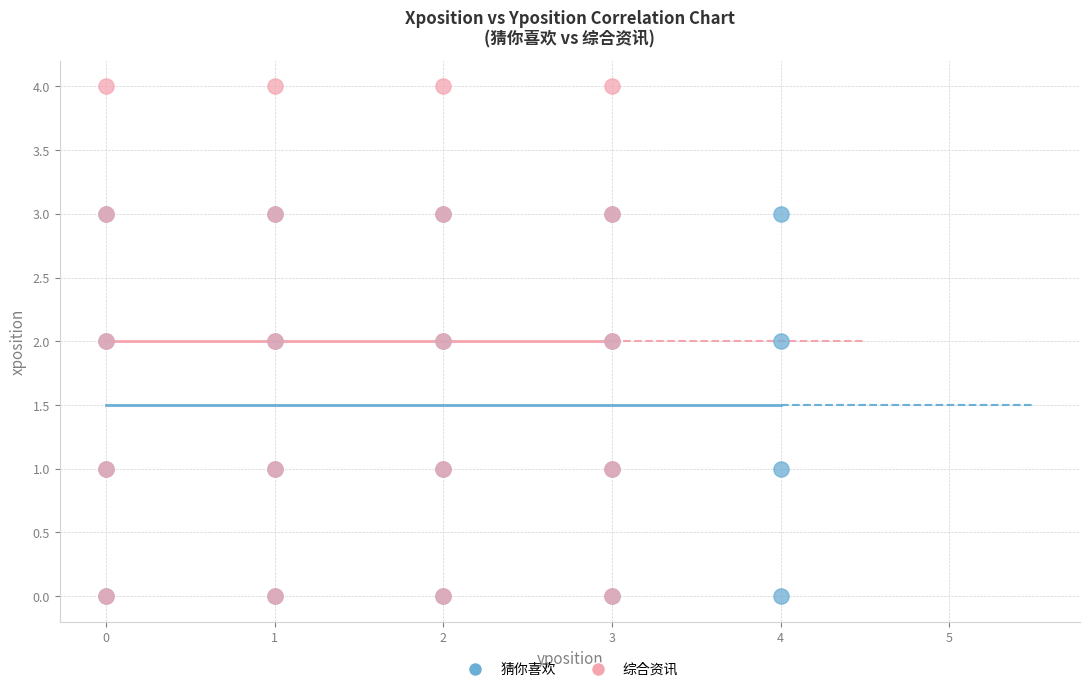

What are all the series names shown in the legend?

猜你喜欢, 综合资讯